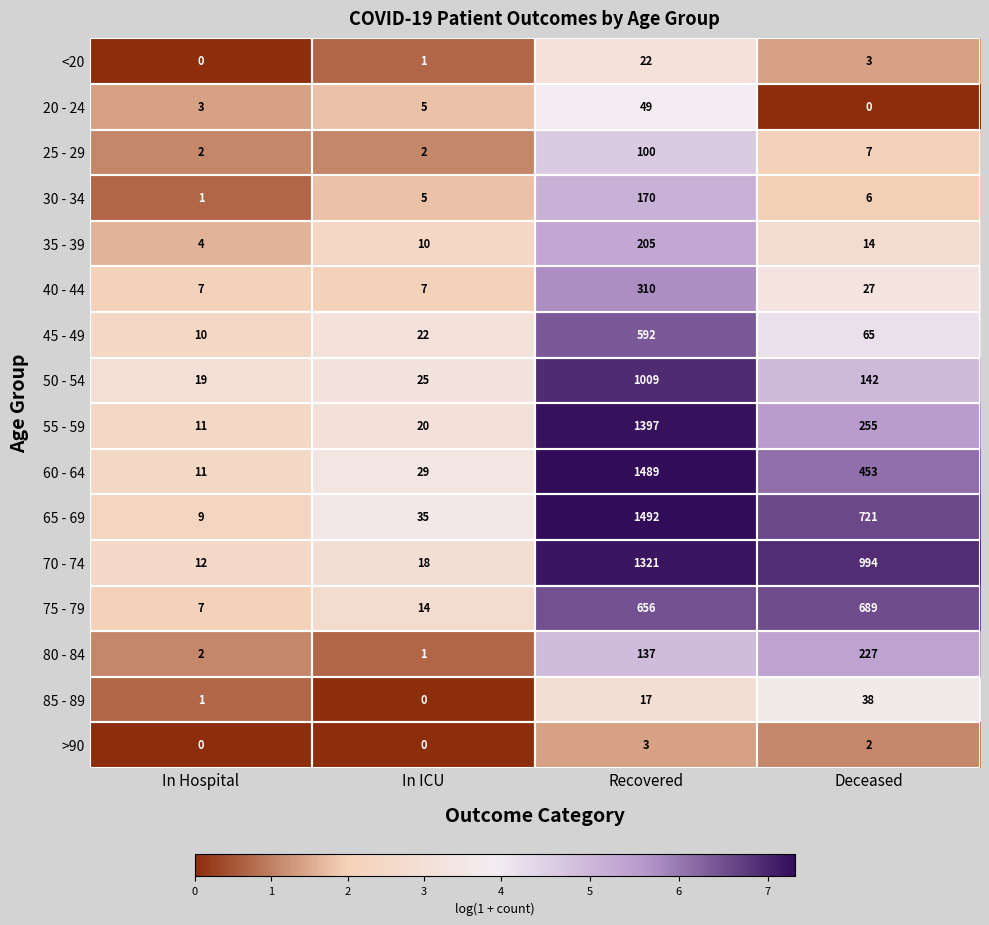

Which category has the lowest value in the 55 - 59 series?

In Hospital